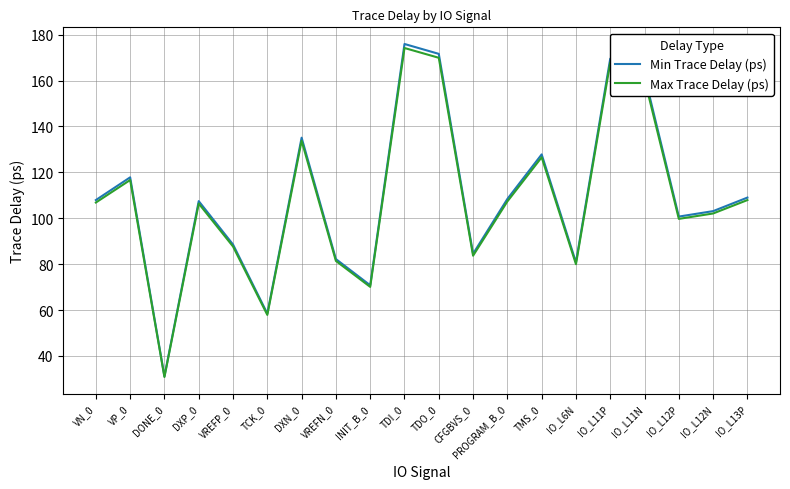

Is it true that Max Trace Delay (ps) equals 133.8 at DXN_0?

True